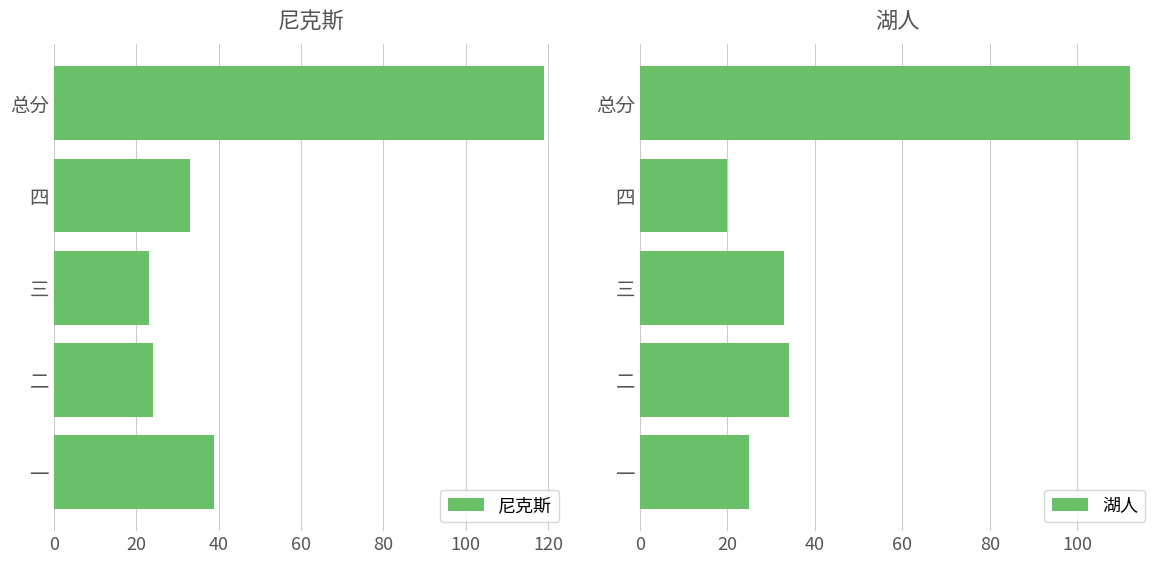

Read the 尼克斯 value at 三.

23